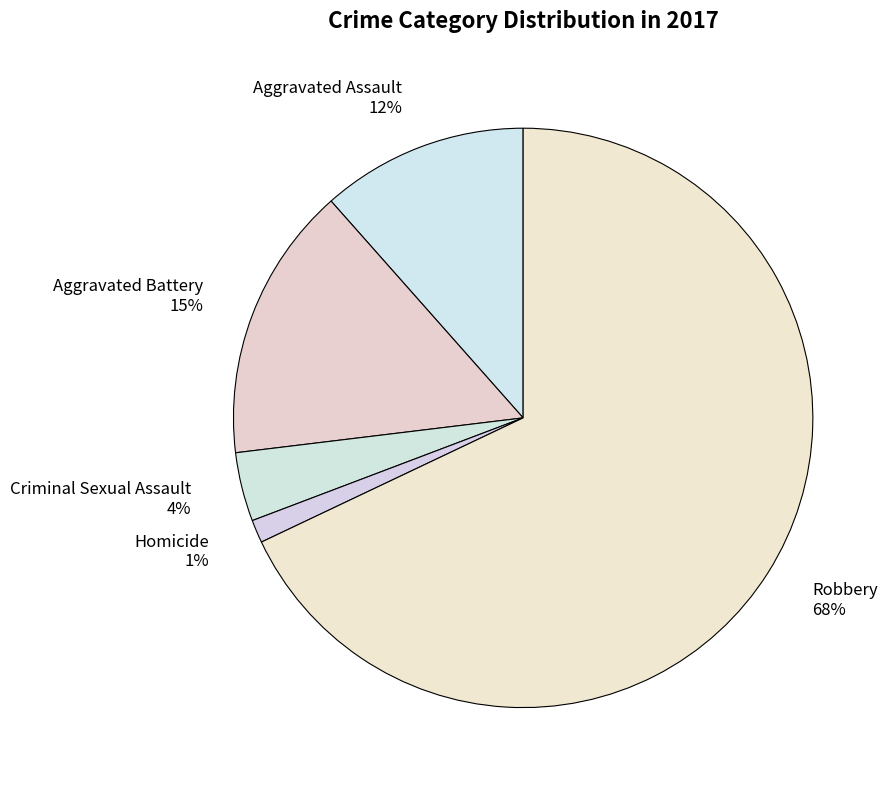

Rank the categories by value from highest to lowest.

Robbery, Aggravated Battery, Aggravated Assault, Criminal Sexual Assault, Homicide